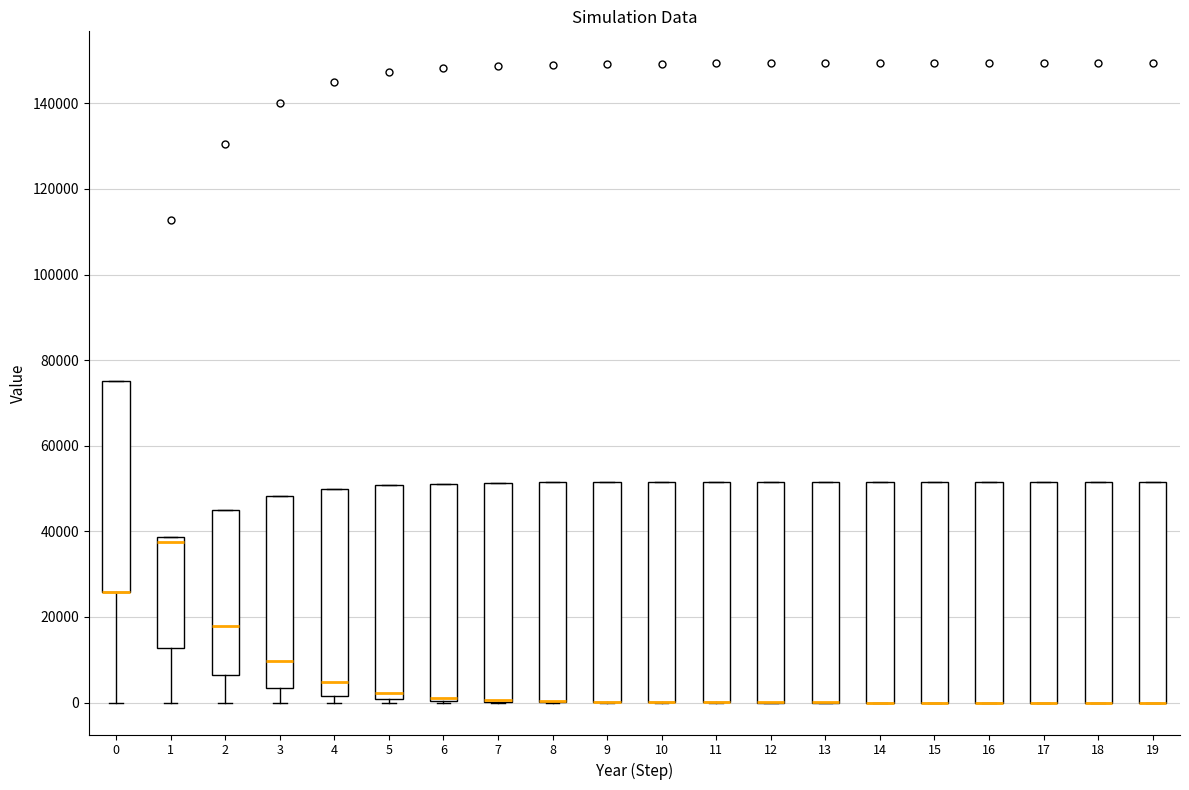

Where is the lower edge of the box at x = 10 on the y-axis? The values are not printed on the chart, so give them approximately, as read against the axis.

0